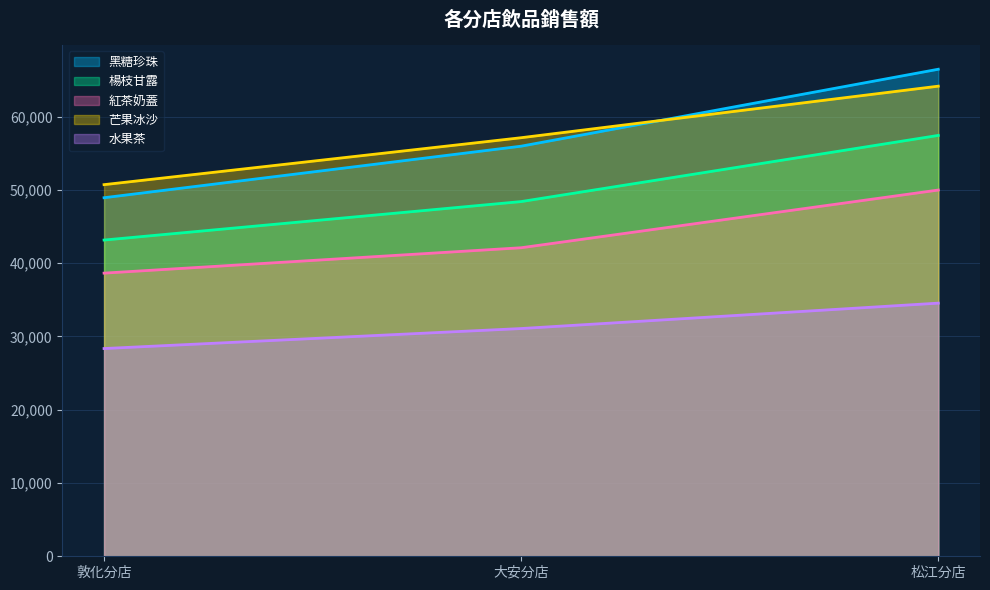

Rank the series by their maximum value, from lowest to highest.

水果茶, 紅茶奶蓋, 楊枝甘露, 芒果冰沙, 黑糖珍珠